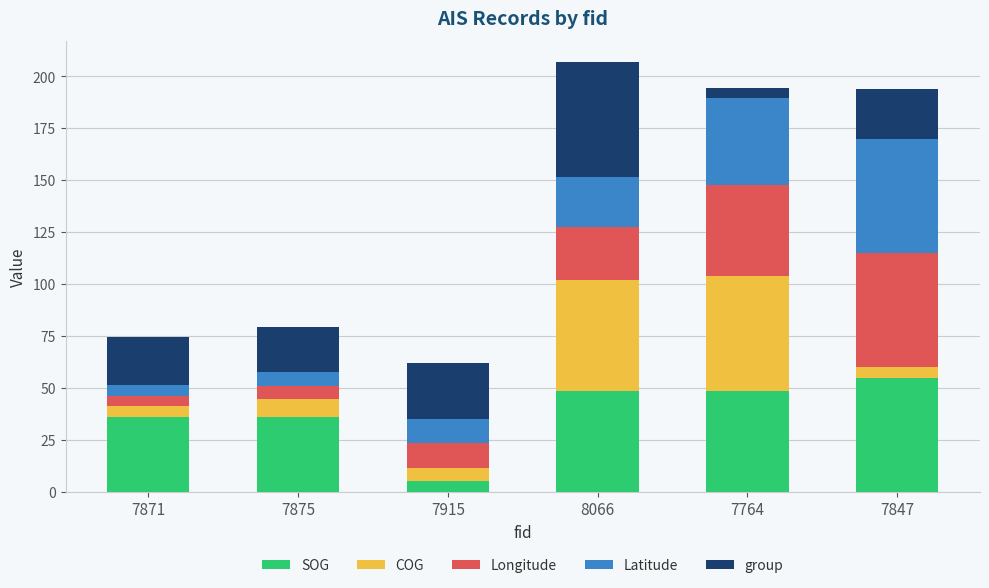

True or false: SOG has a value of 52.0 at 7871.

False